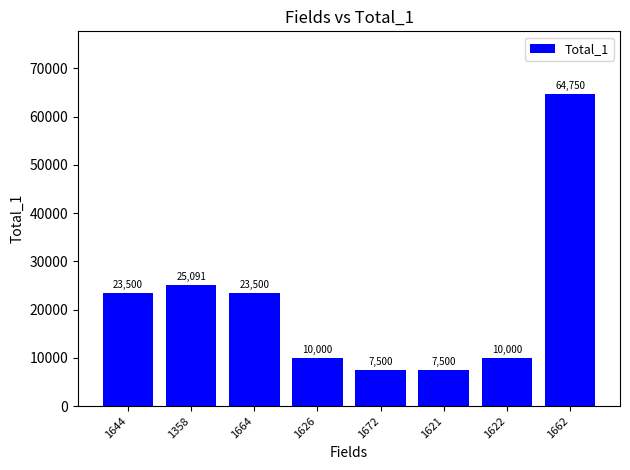

What is the label of the 4th bar from the left?

1626